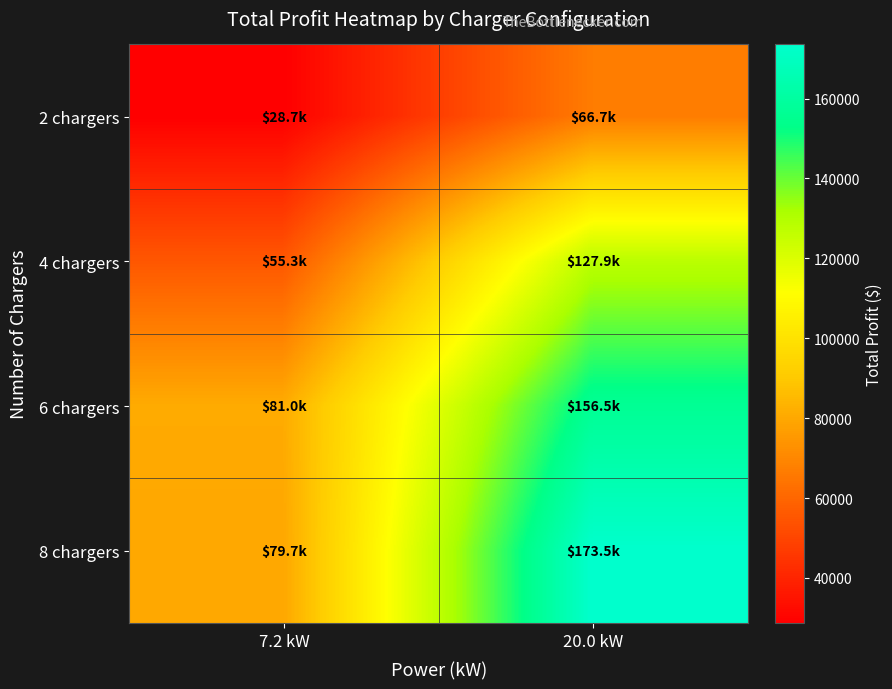

Reading right to left, extract all data points from this chart.

row_0: 20.0 kW=66717.1	7.2 kW=28735.7
row_1: 20.0 kW=127936.3	7.2 kW=55310.0
row_2: 20.0 kW=156512.0	7.2 kW=80960.1
row_3: 20.0 kW=173549.9	7.2 kW=79668.1